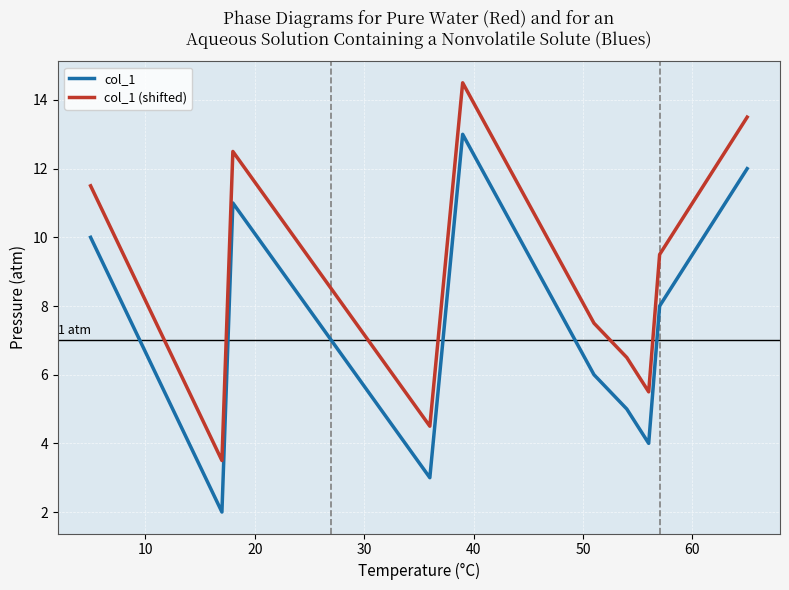

What is the maximum value shown in the chart?

14.5